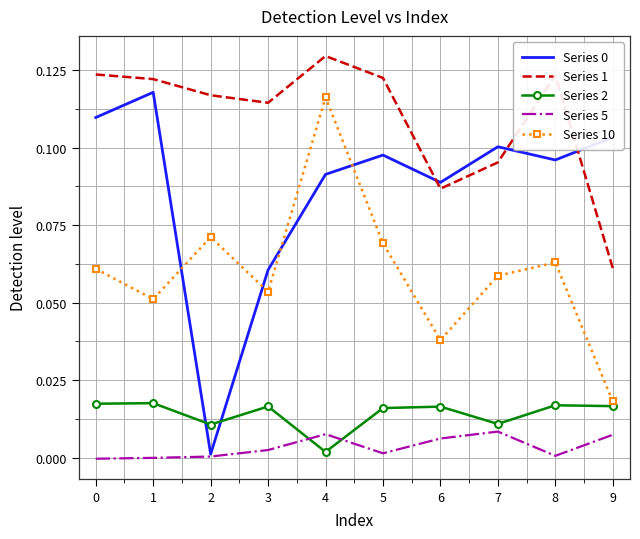

At which category is the sum across all series the highest?

4